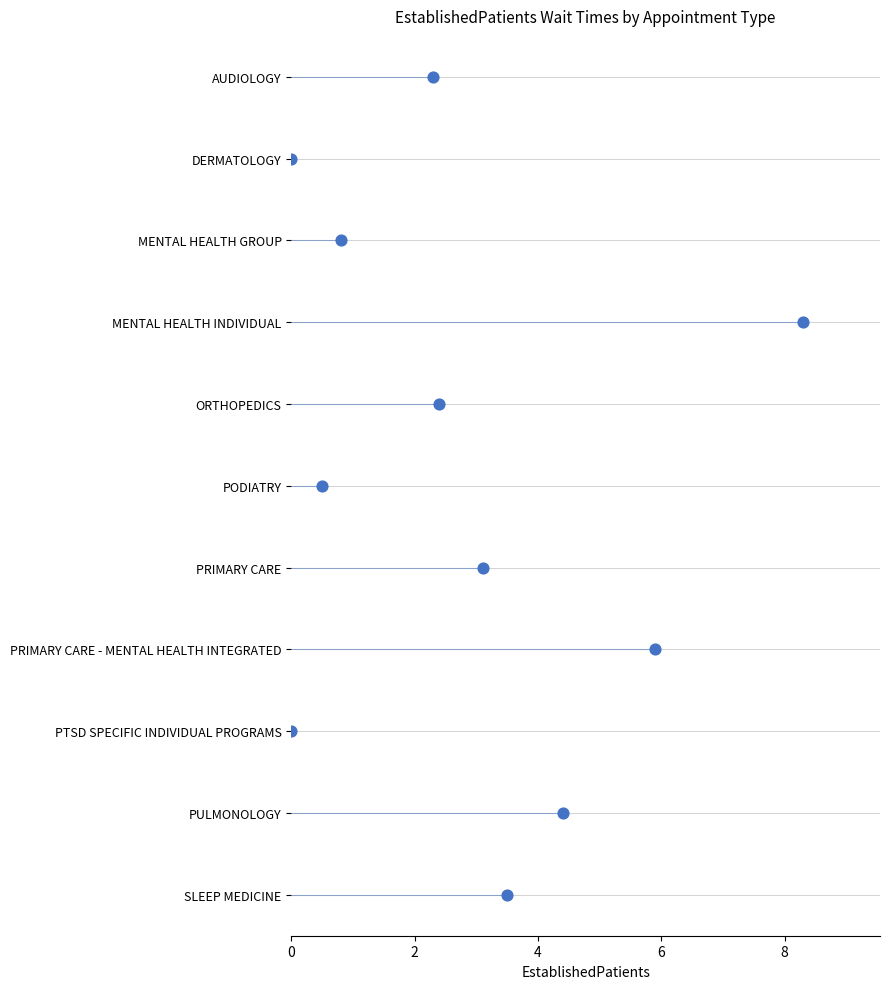

Between 8 and 8, which is larger?

8